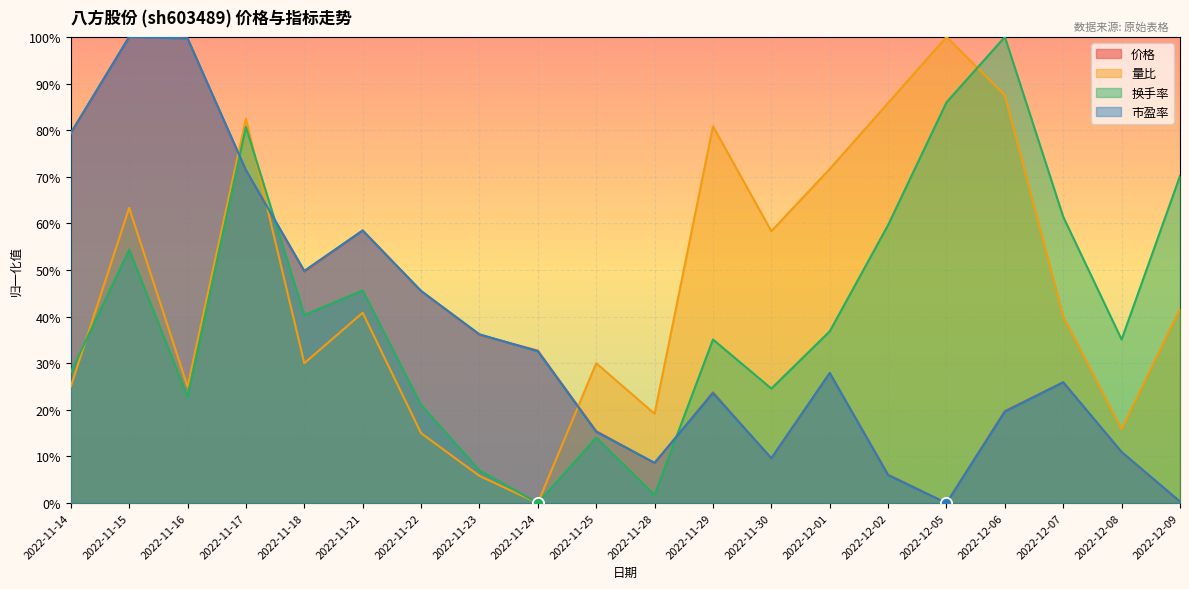

What is the difference between the maximum and minimum values in the 量比 series?

1.0